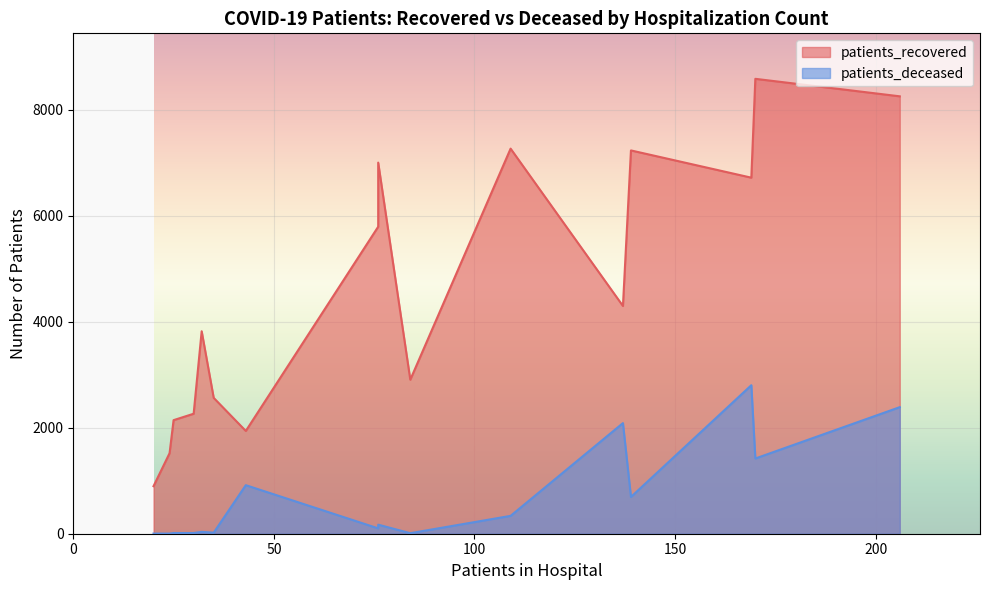

Is the value of patients_recovered at 85-89 greater than the value of patients_deceased at <20?

Yes